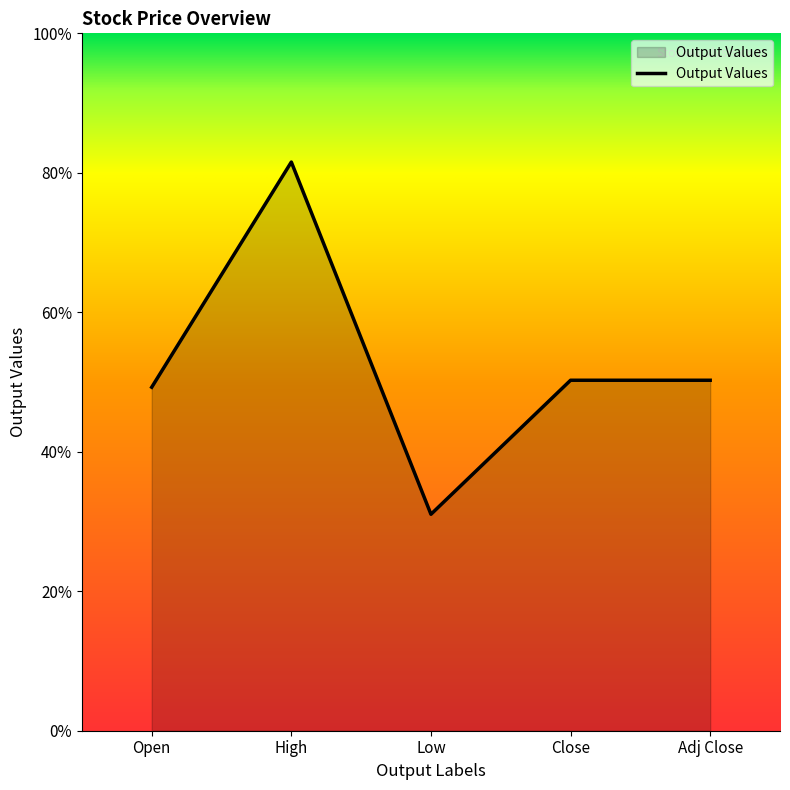

At which category does the data reach its first local peak?

High